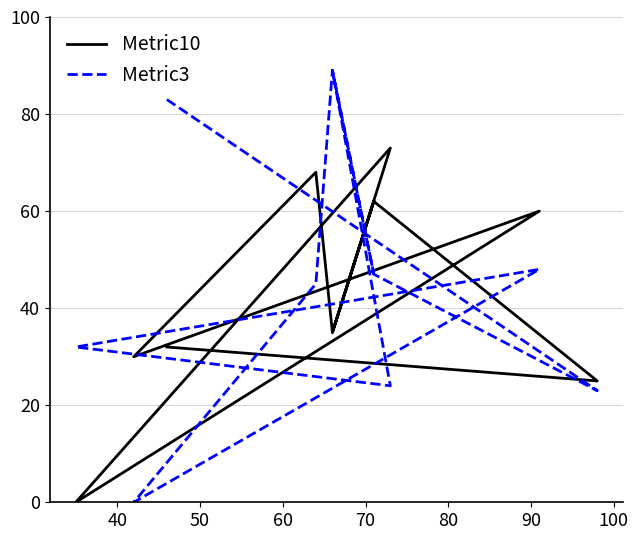

True or false: Metric10 has a value of 20 at 100.

False